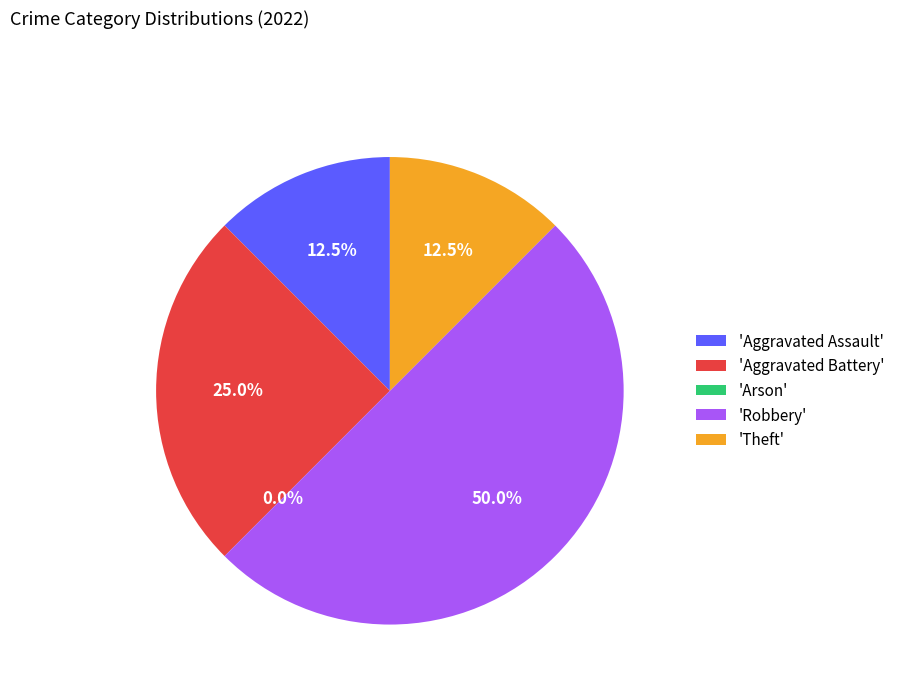

Which slice is the largest?

Robbery